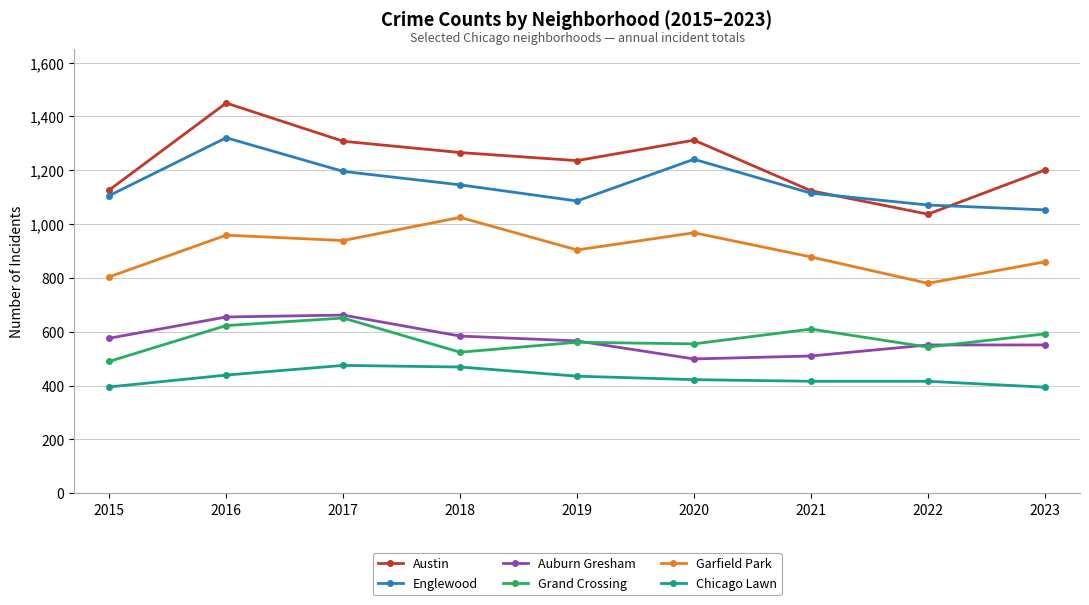

Does the chart display data point markers on the line(s)?

Yes